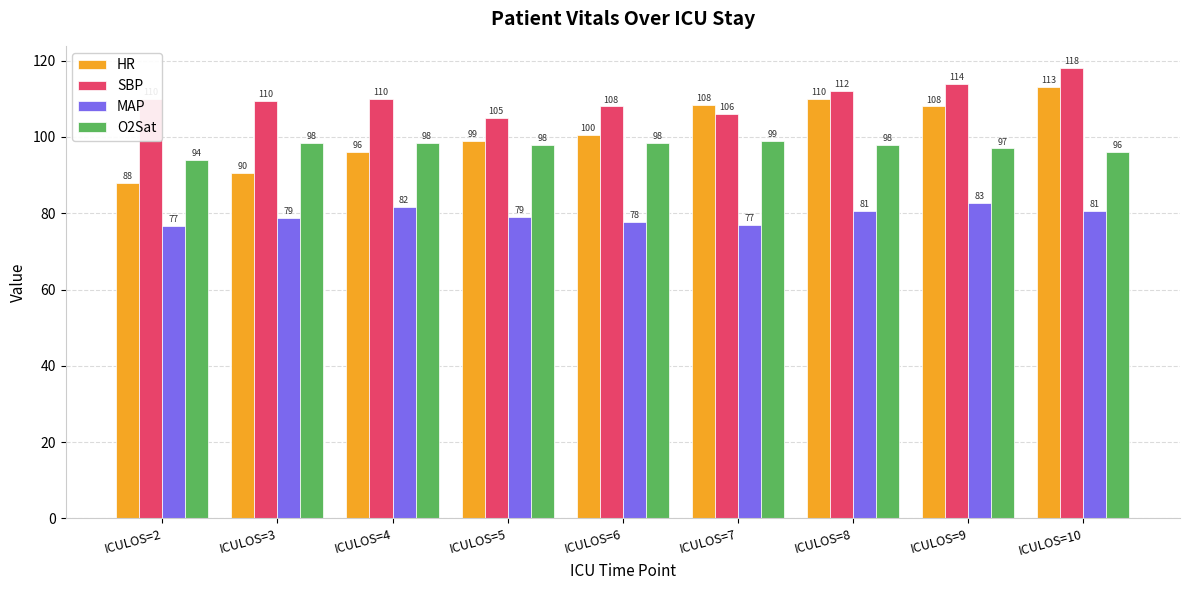

What is the approximate value of MAP at ICULOS=9?

82.7